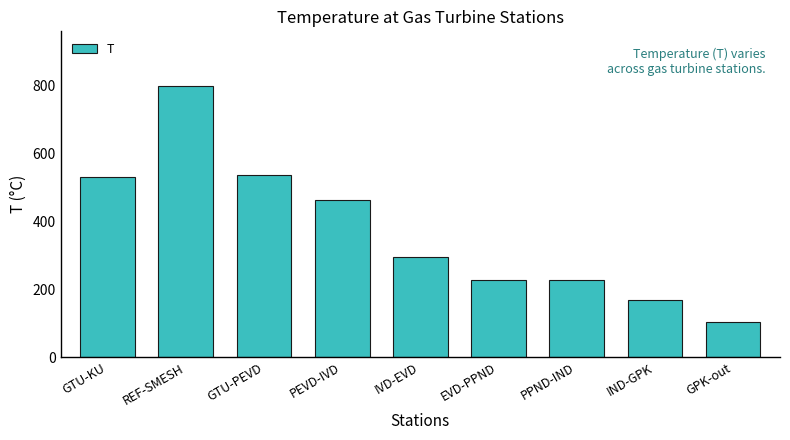

What is the value of the 8th bar from the left?

169.1